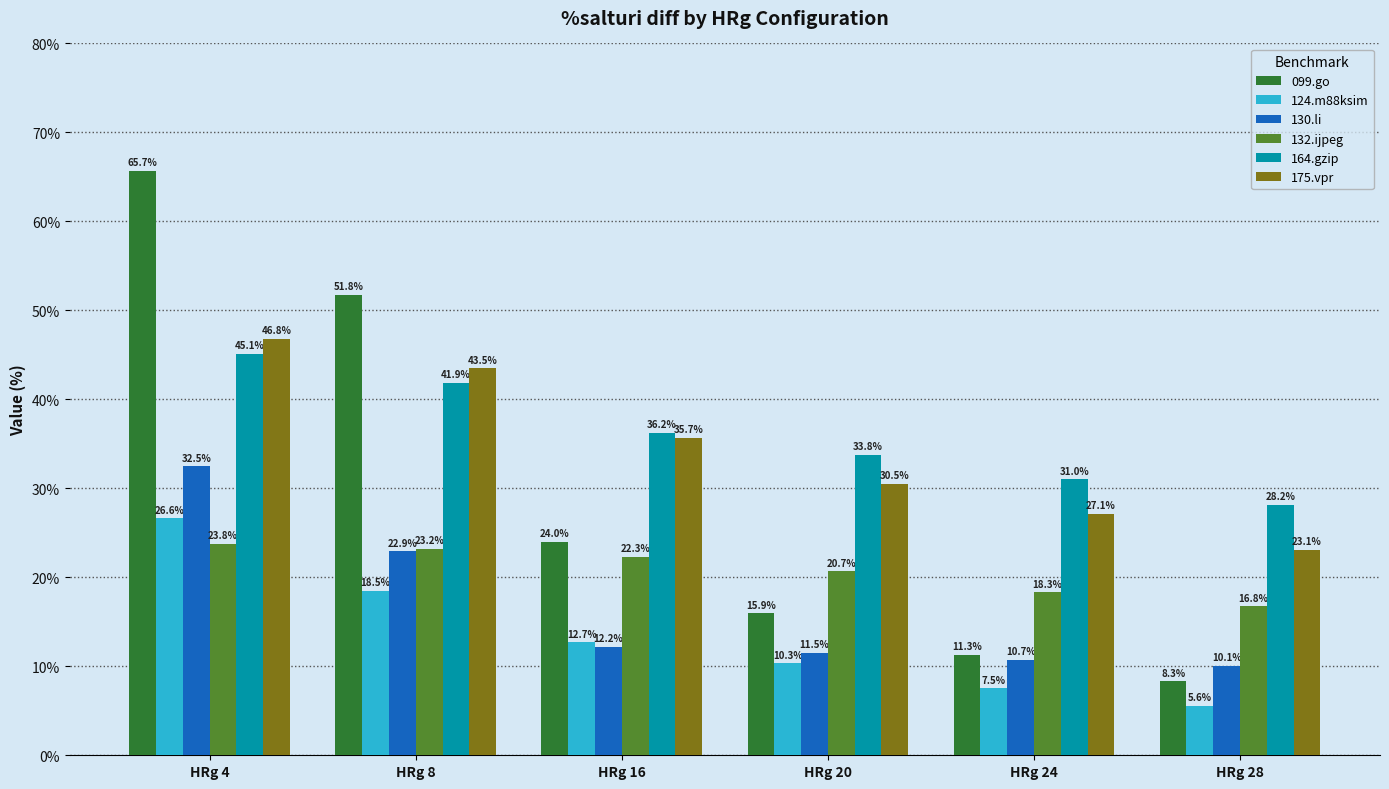

What is the value of the 099.go bar at the 5th from the left?

11.3